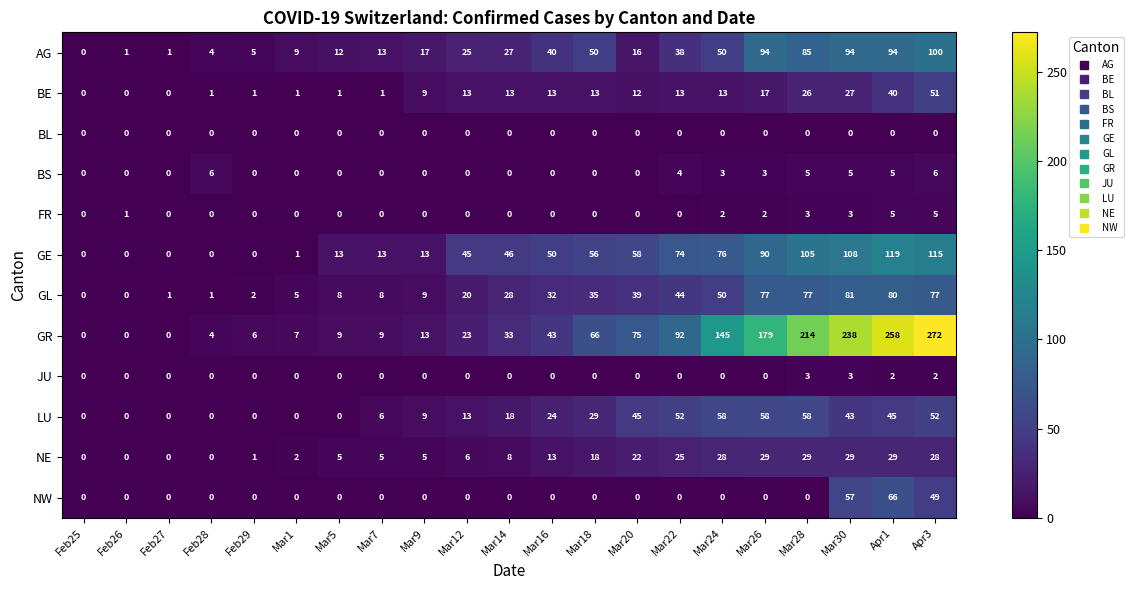

At which category does the chart reach its peak across all series?

Apr3